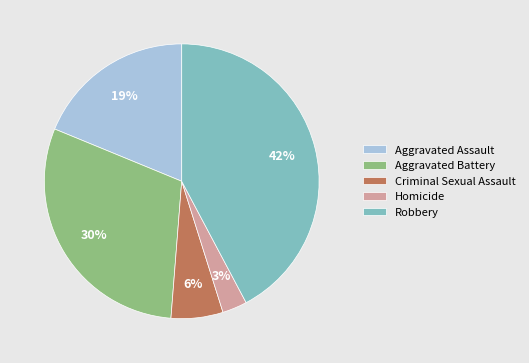

To the nearest percent, what is the average slice percentage?

20%